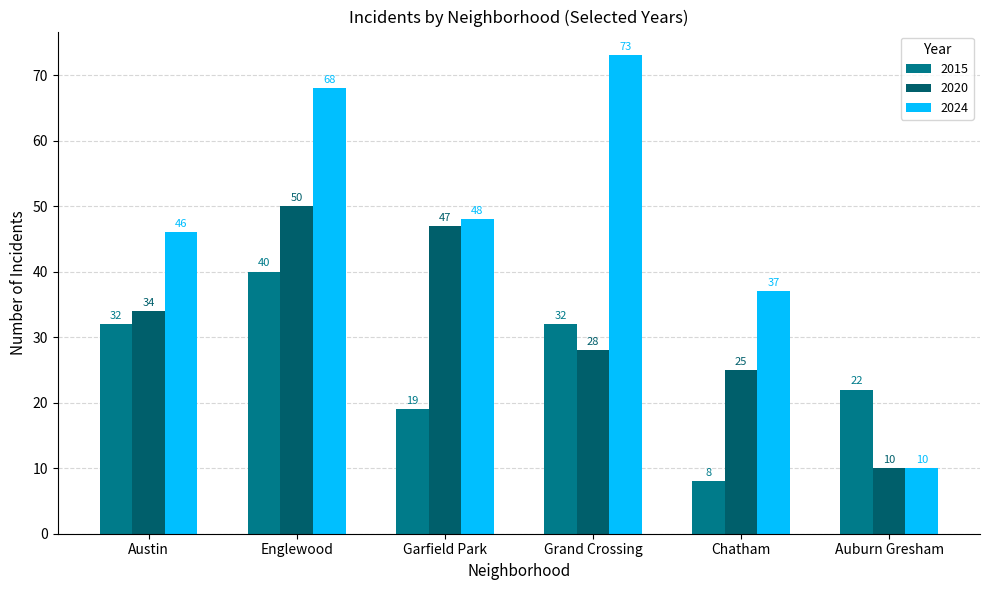

What is the average value of the 2020 series?

32